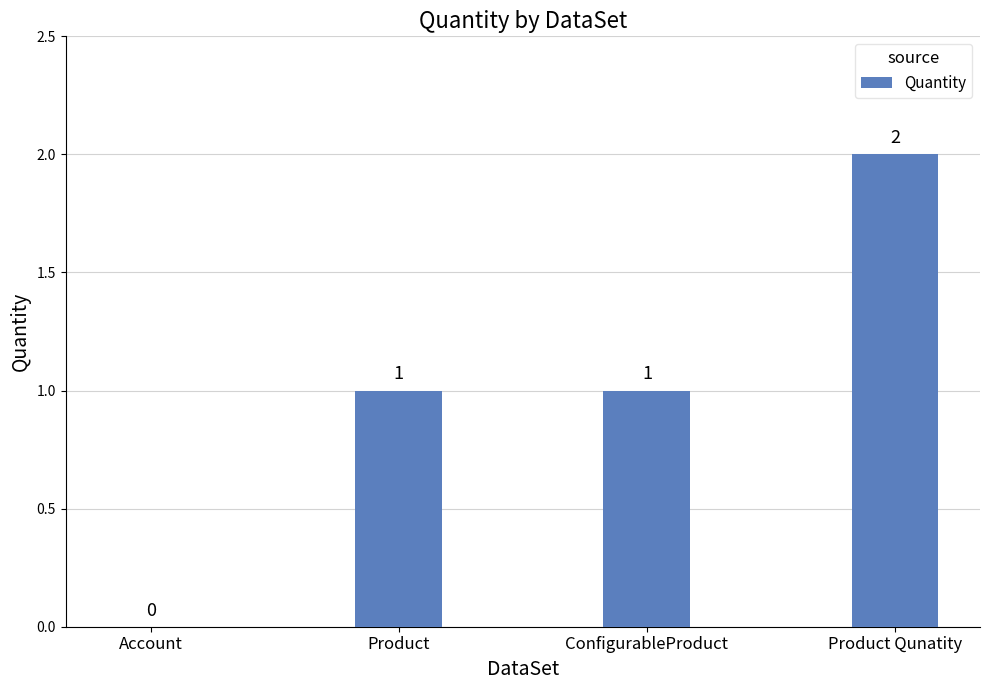

How many data points does each series have?

4